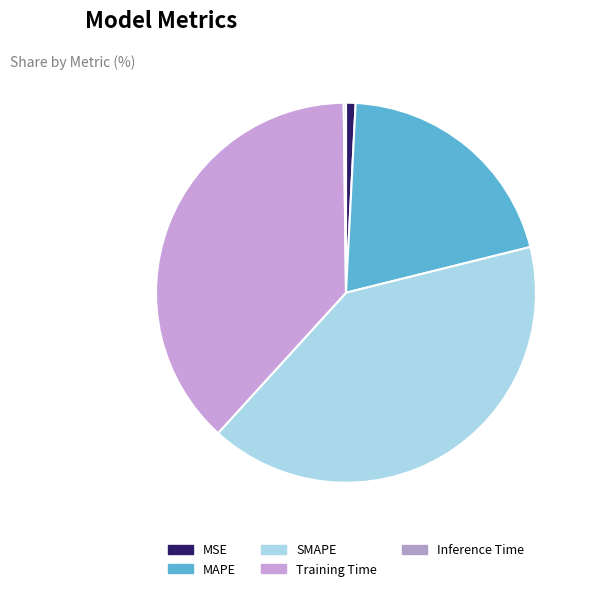

To the nearest percent, what is the average slice percentage?

20%